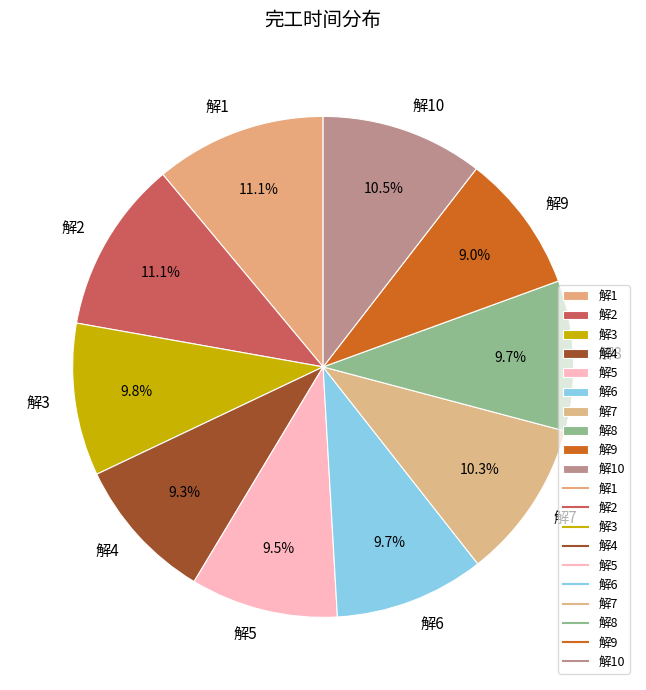

Approximately how many times larger is the value at 解4 compared to 解3?

0.9